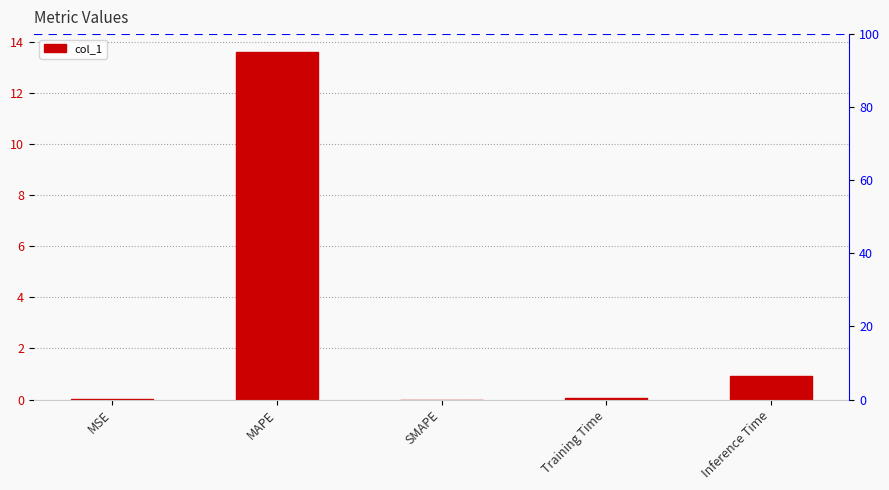

What is the average value?

2.9